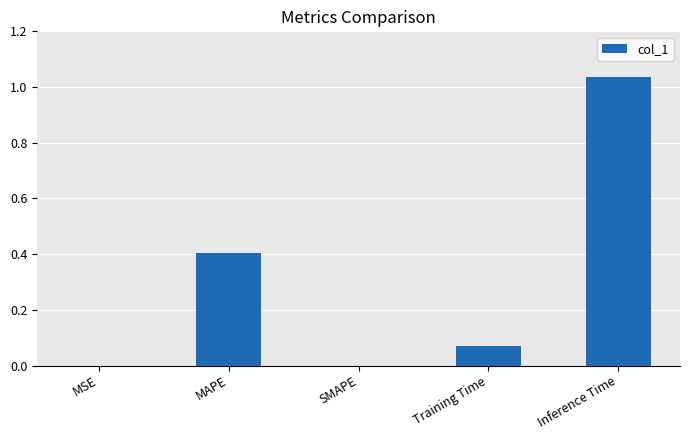

Which label corresponds to the largest value in the chart?

Inference Time